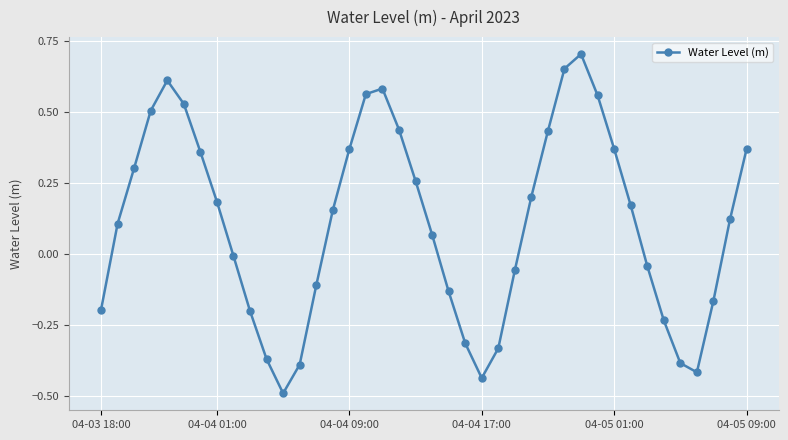

What is the smallest value displayed?

-0.5